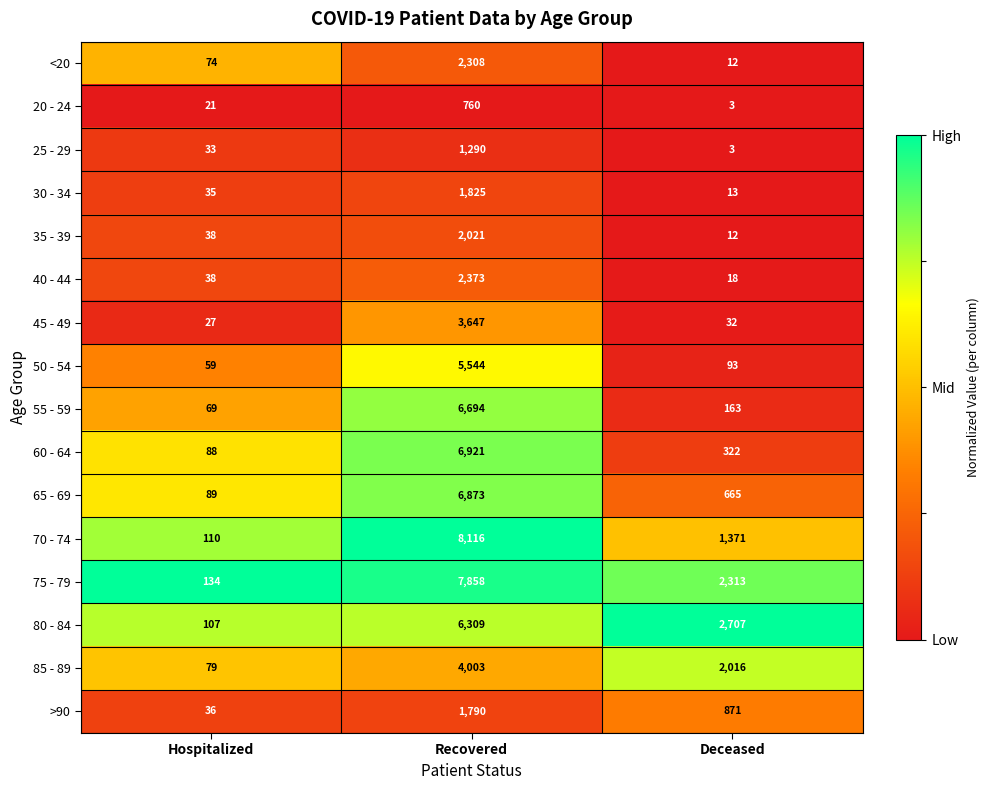

What is the total value across all series at Hospitalized?

1037